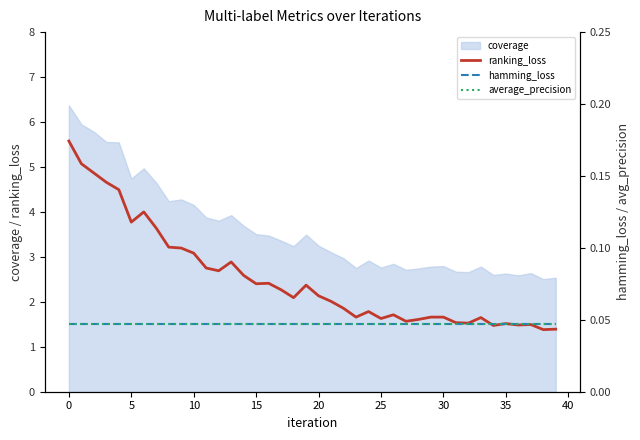

What is the highest value of the ranking_loss series?

5.6